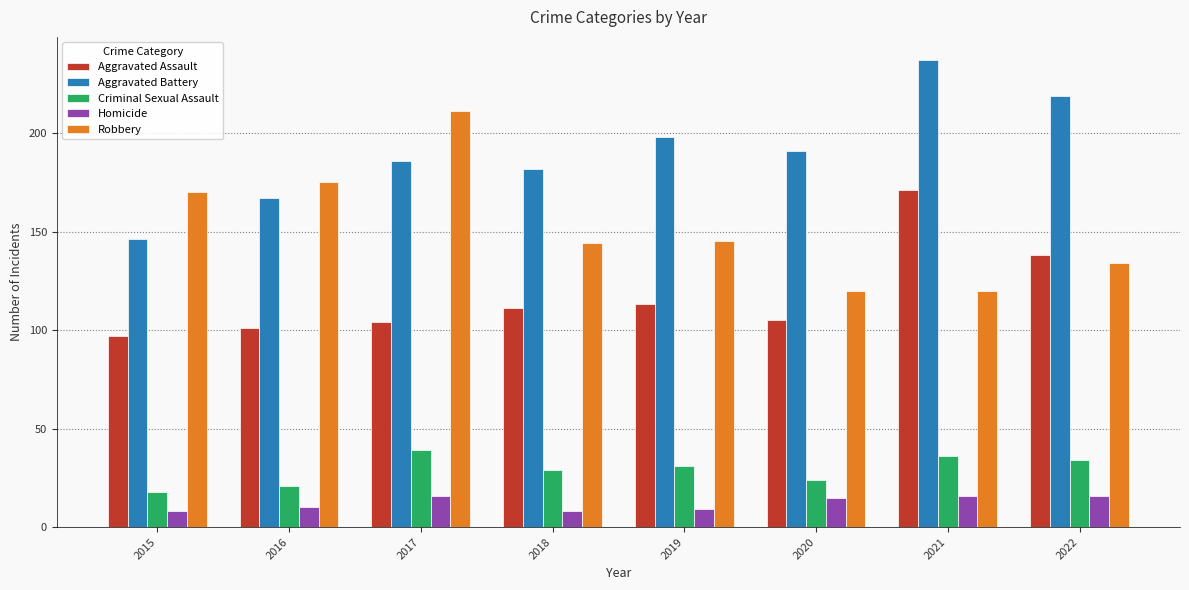

What is the approximate value of Aggravated Battery at 2019, to the nearest 10?

200